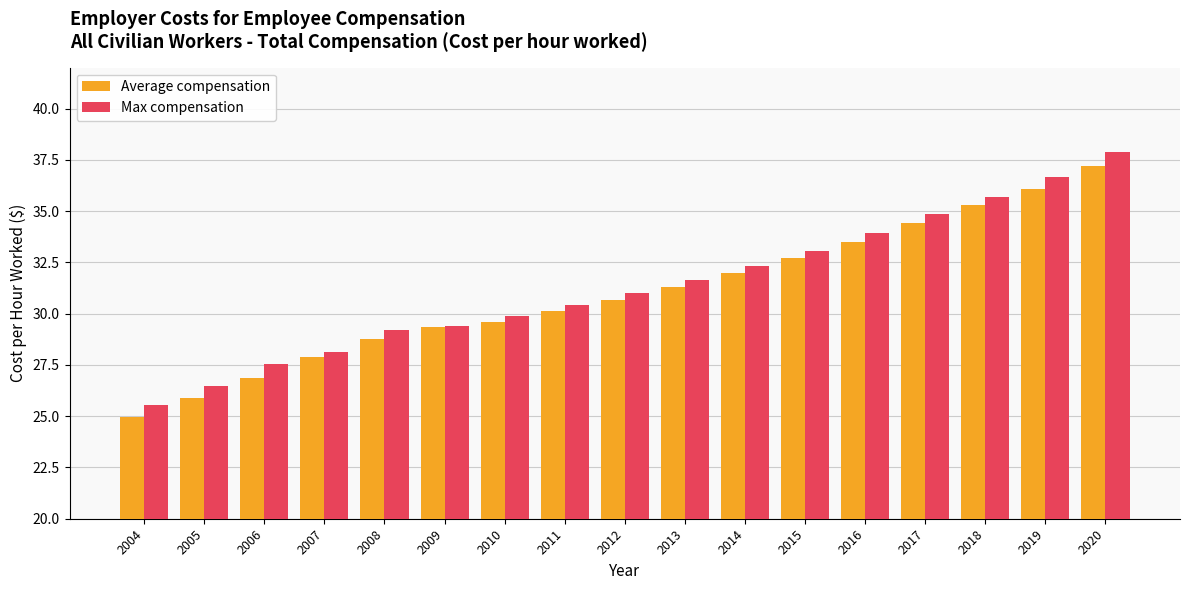

Are the bars grouped side by side (vs. stacked)?

Yes